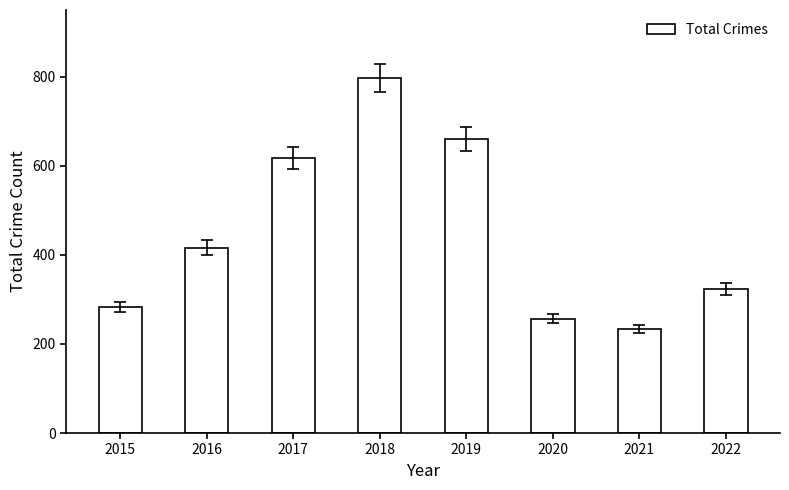

True or false: the data shows 999 at 2019.

False